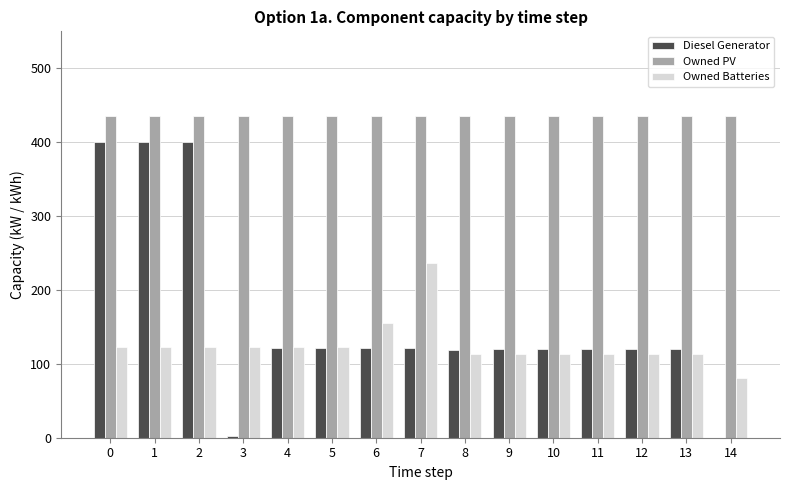

What is the sum of the Owned PV values at 10 and 8?

870